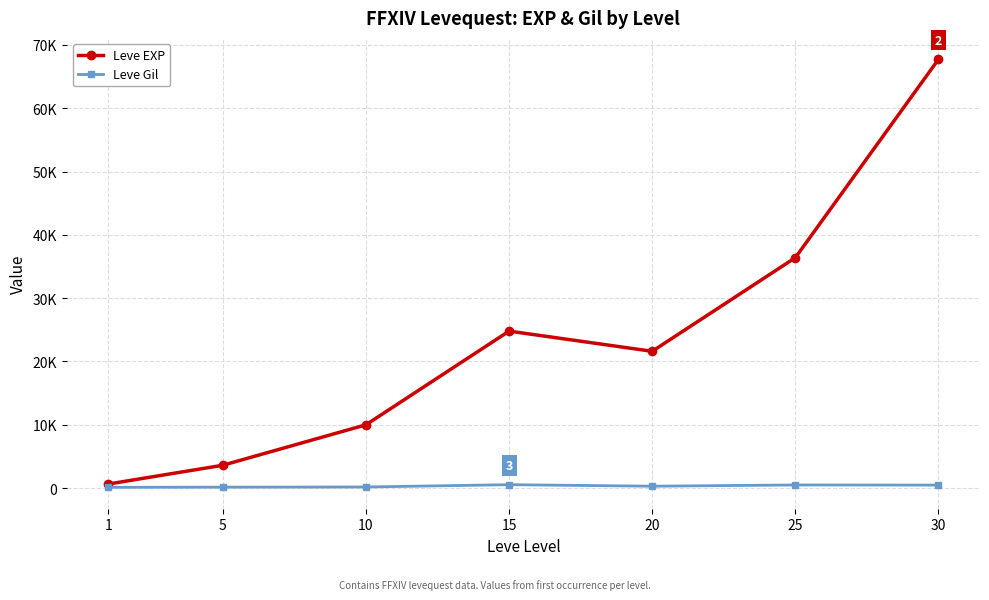

True or false: Leve Gil and Leve EXP intersect in this chart.

False